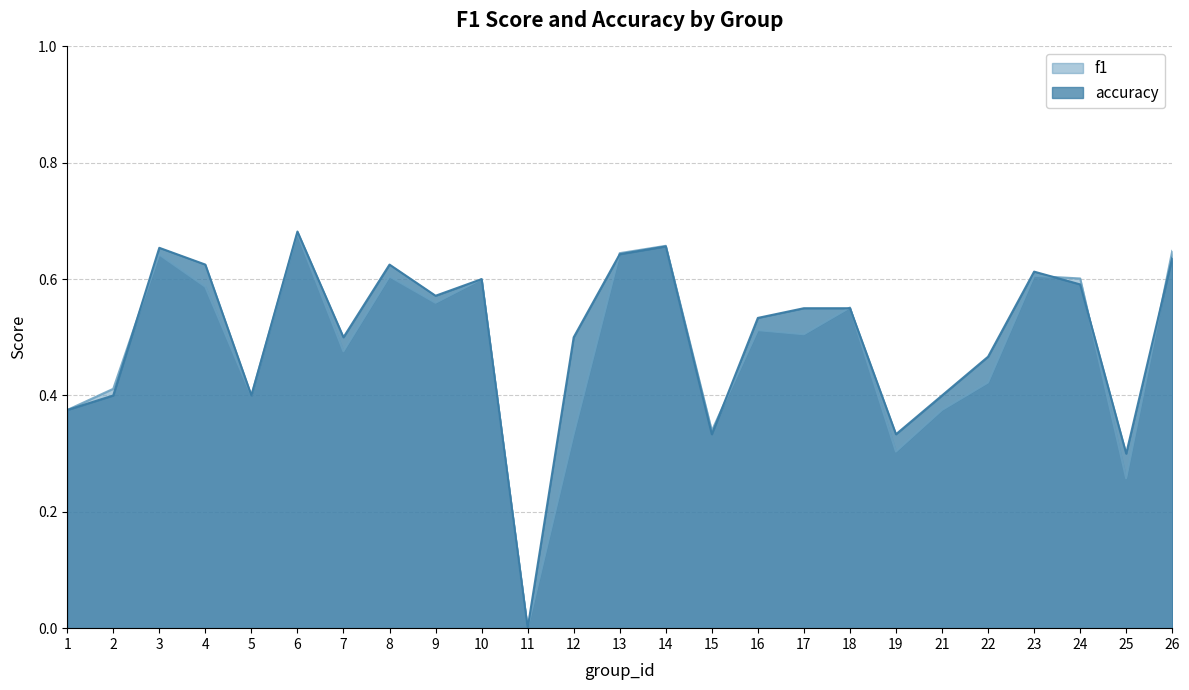

Where do accuracy and f1 first cross each other?

2 and 3